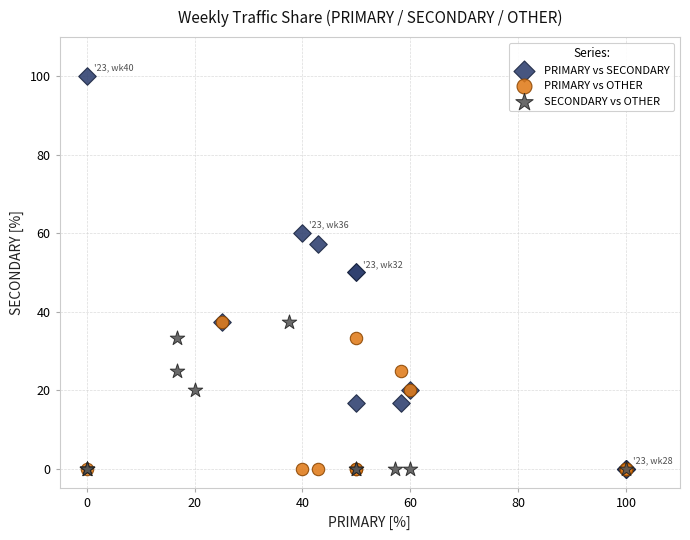

Which series has the widest spread of Y values?

PRIMARY vs SECONDARY